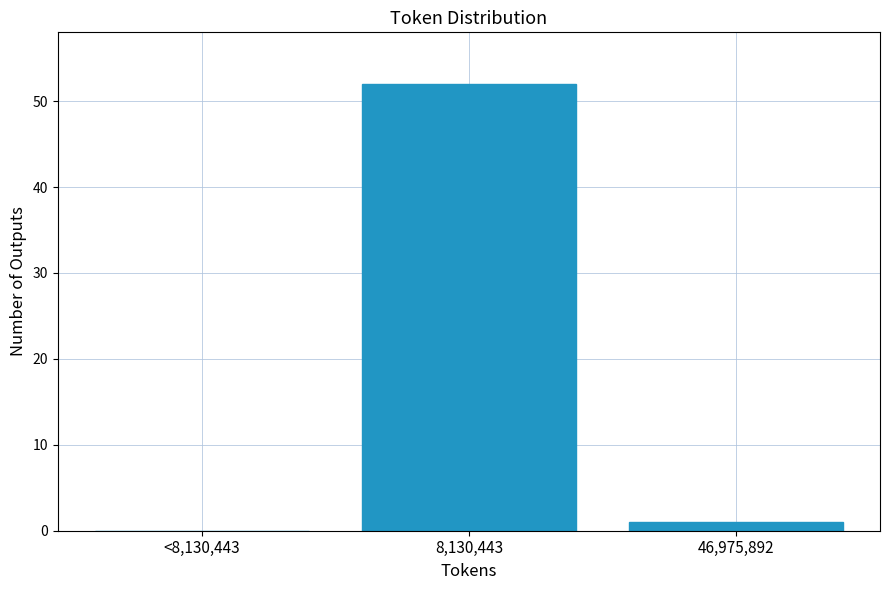

Reading right to left, what are all the values shown in this chart?

46,975,892=1	8,130,443=52	<8,130,443=0